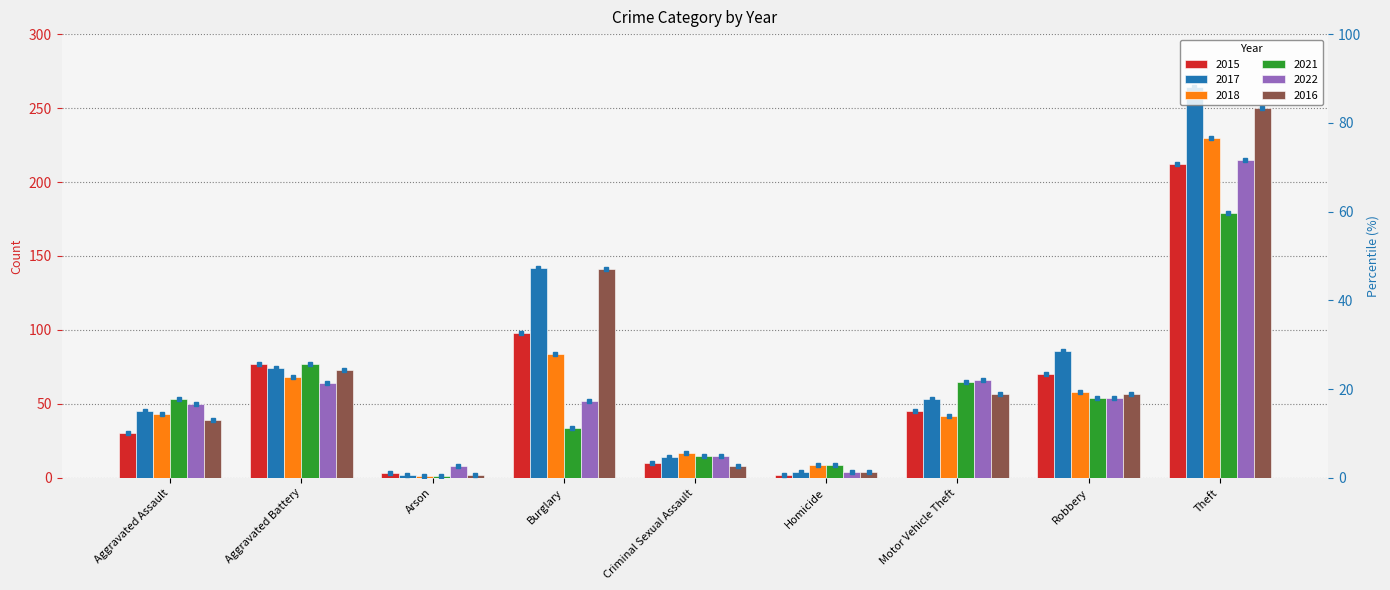

Which series has the largest total across all categories?

2017